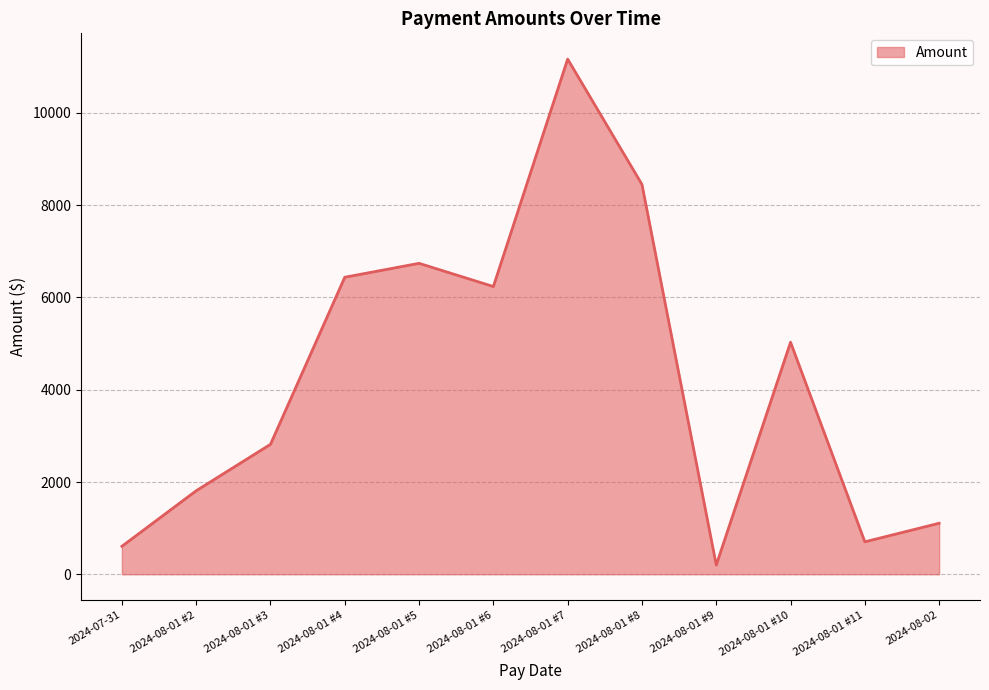

What is the ratio of the value at 2024-07-31 to the value at 2024-08-01 #2?

0.3